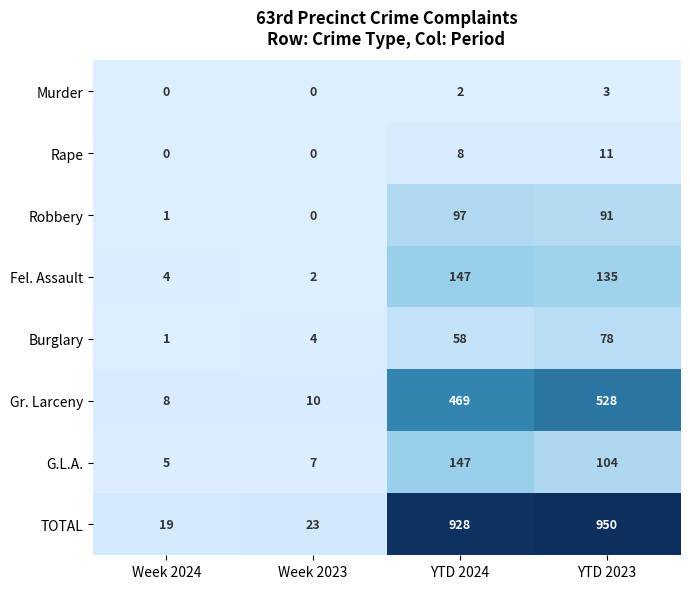

Which label corresponds to the largest value in the chart?

YTD 2023